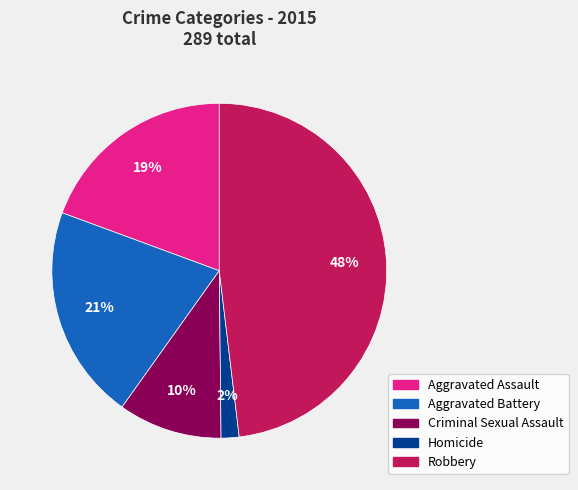

How many segments does this pie chart have?

5